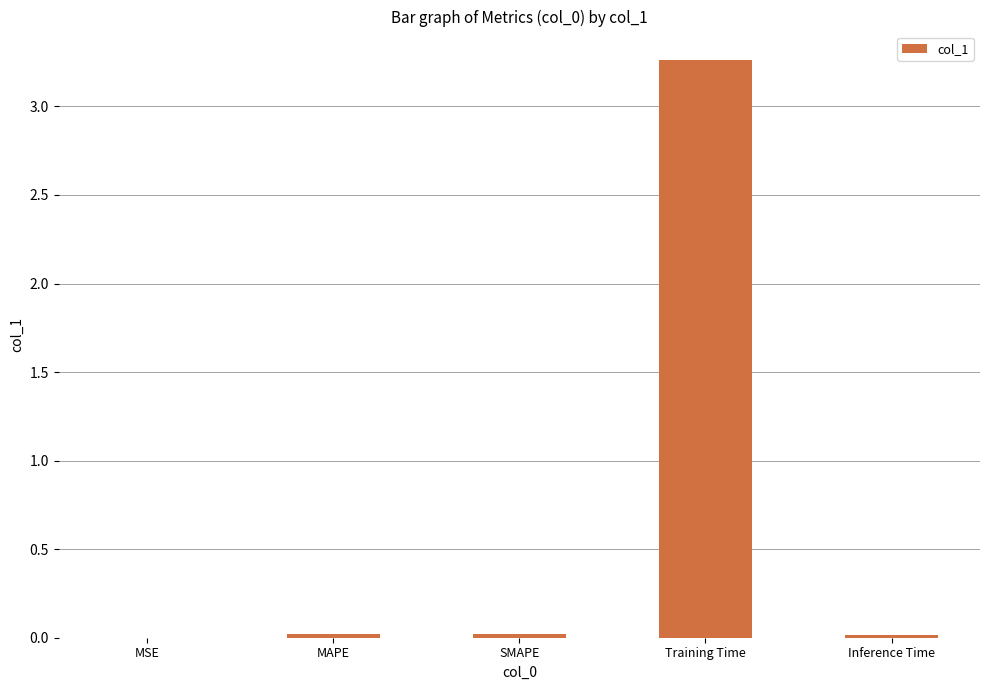

The chart shows a value of 0.0 at MAPE. True or false?

True